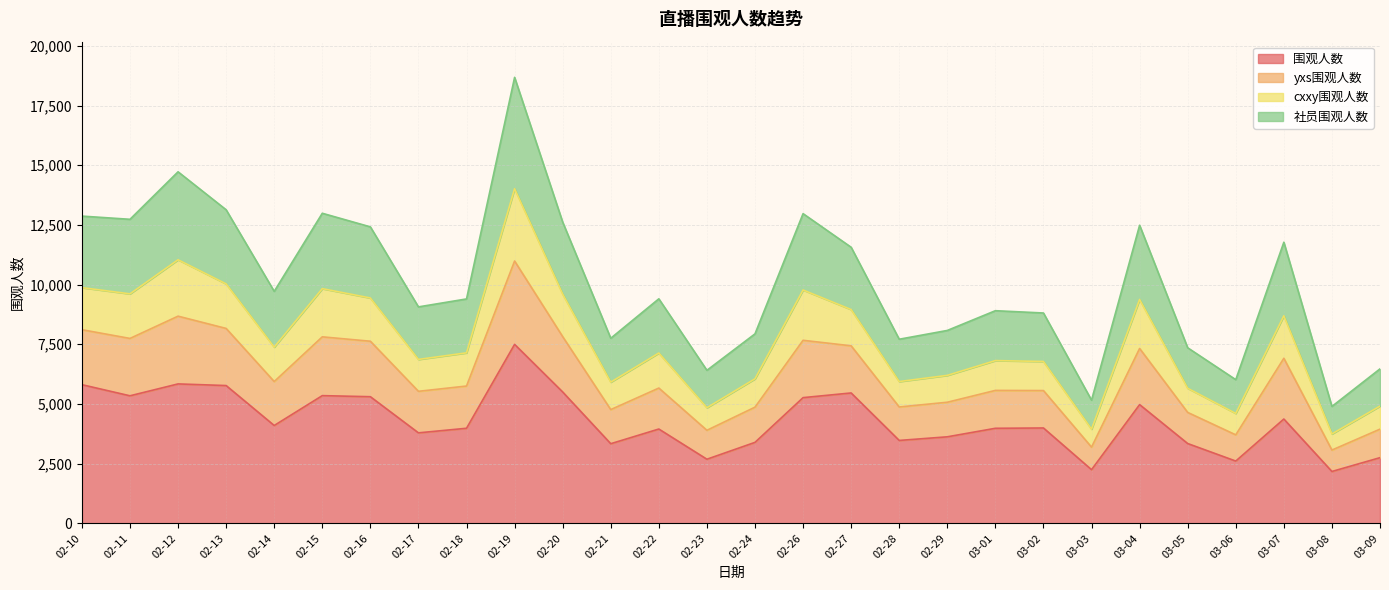

Which category has the highest value in the 围观人数 series?

02-19